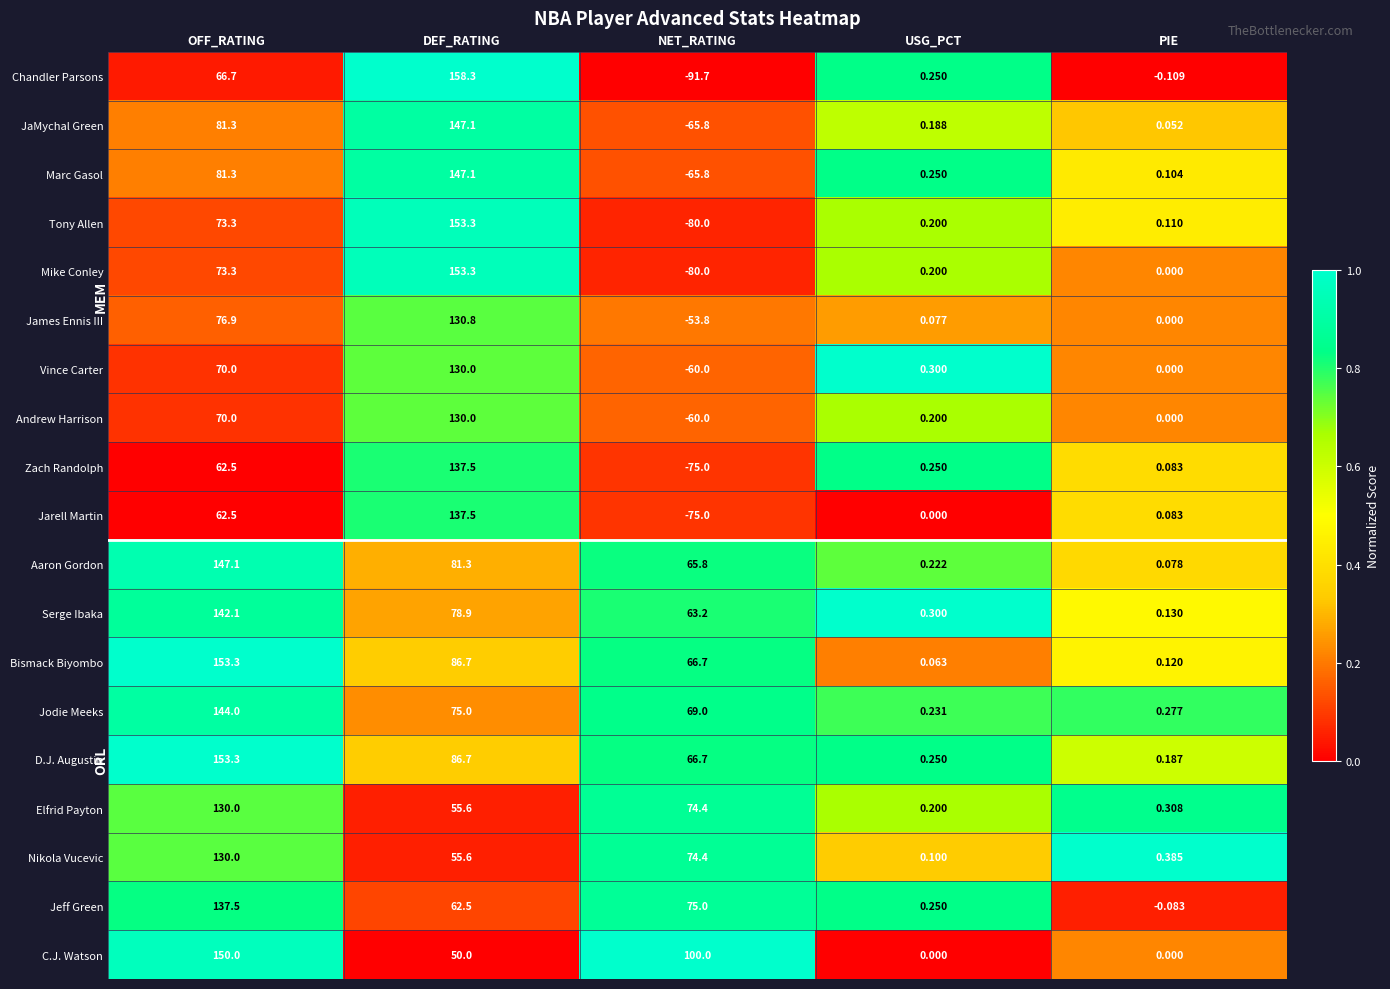

Which series has the widest spread of values?

Chandler Parsons